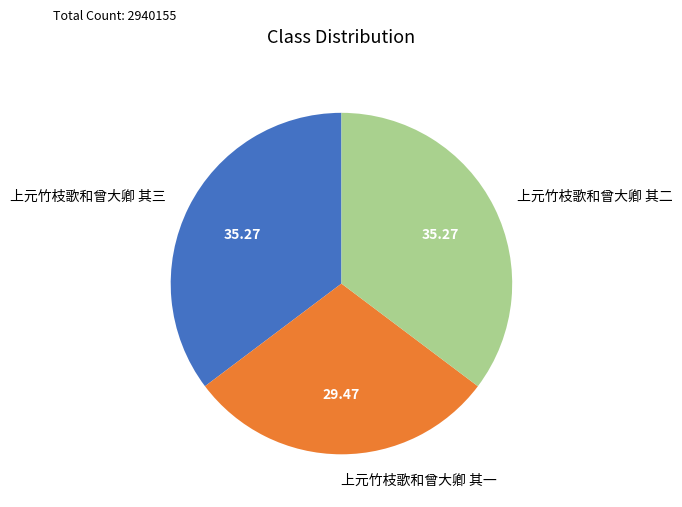

What is the ratio of the value at 上元竹枝歌和曾大卿 其二 to the value at 上元竹枝歌和曾大卿 其一?

1.2